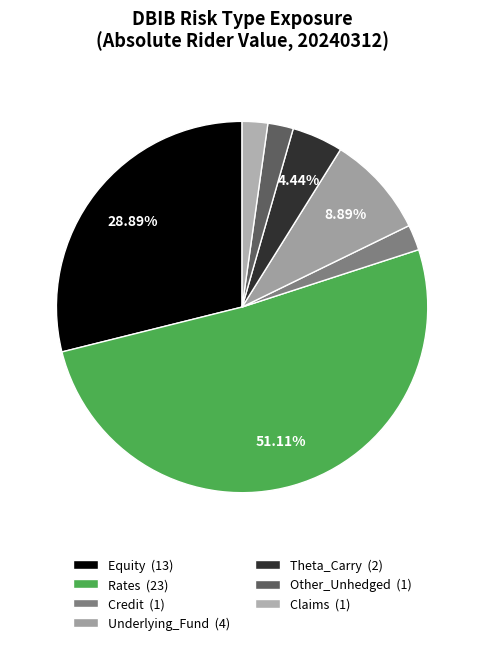

What percentage is NOT represented by Rates?

48.9%